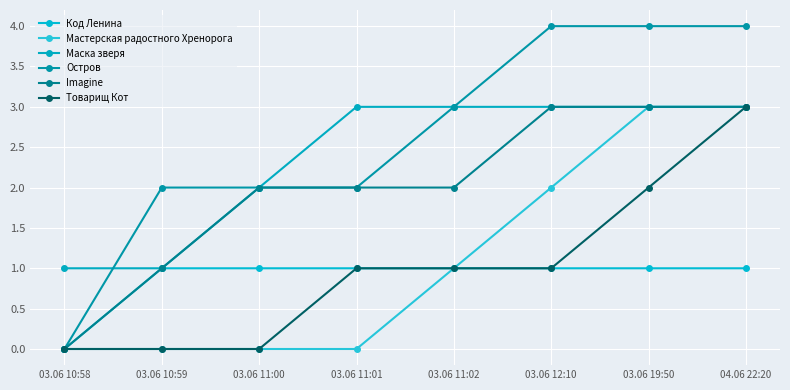

Rank the series by their maximum value, from highest to lowest.

Остров, Мастерская радостного Хренорога, Маска зверя, Imagine, Товарищ Кот, Код Ленина